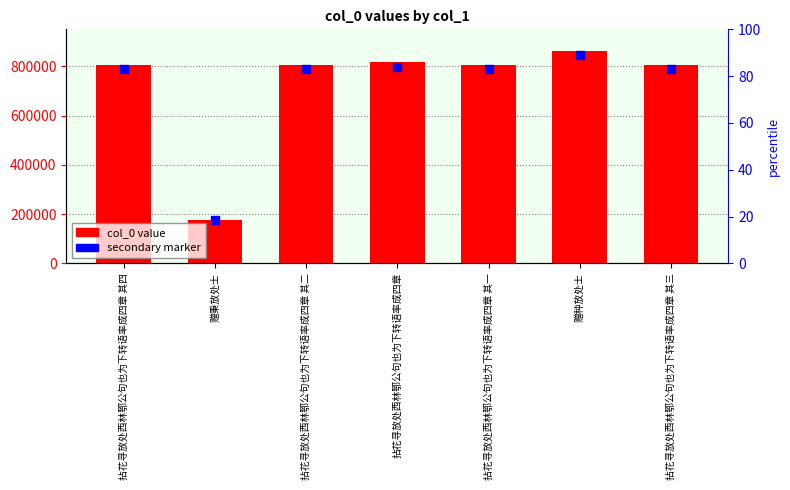

At which category is the sum across all series the highest?

赠种放处士